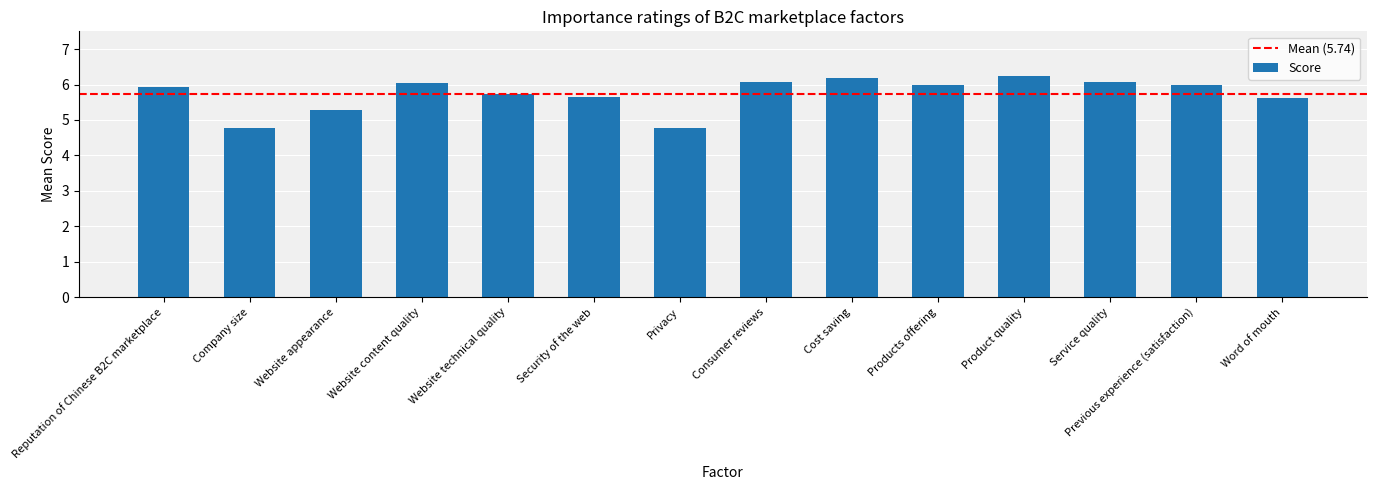

The value at Service quality is 1.5. True or false?

False